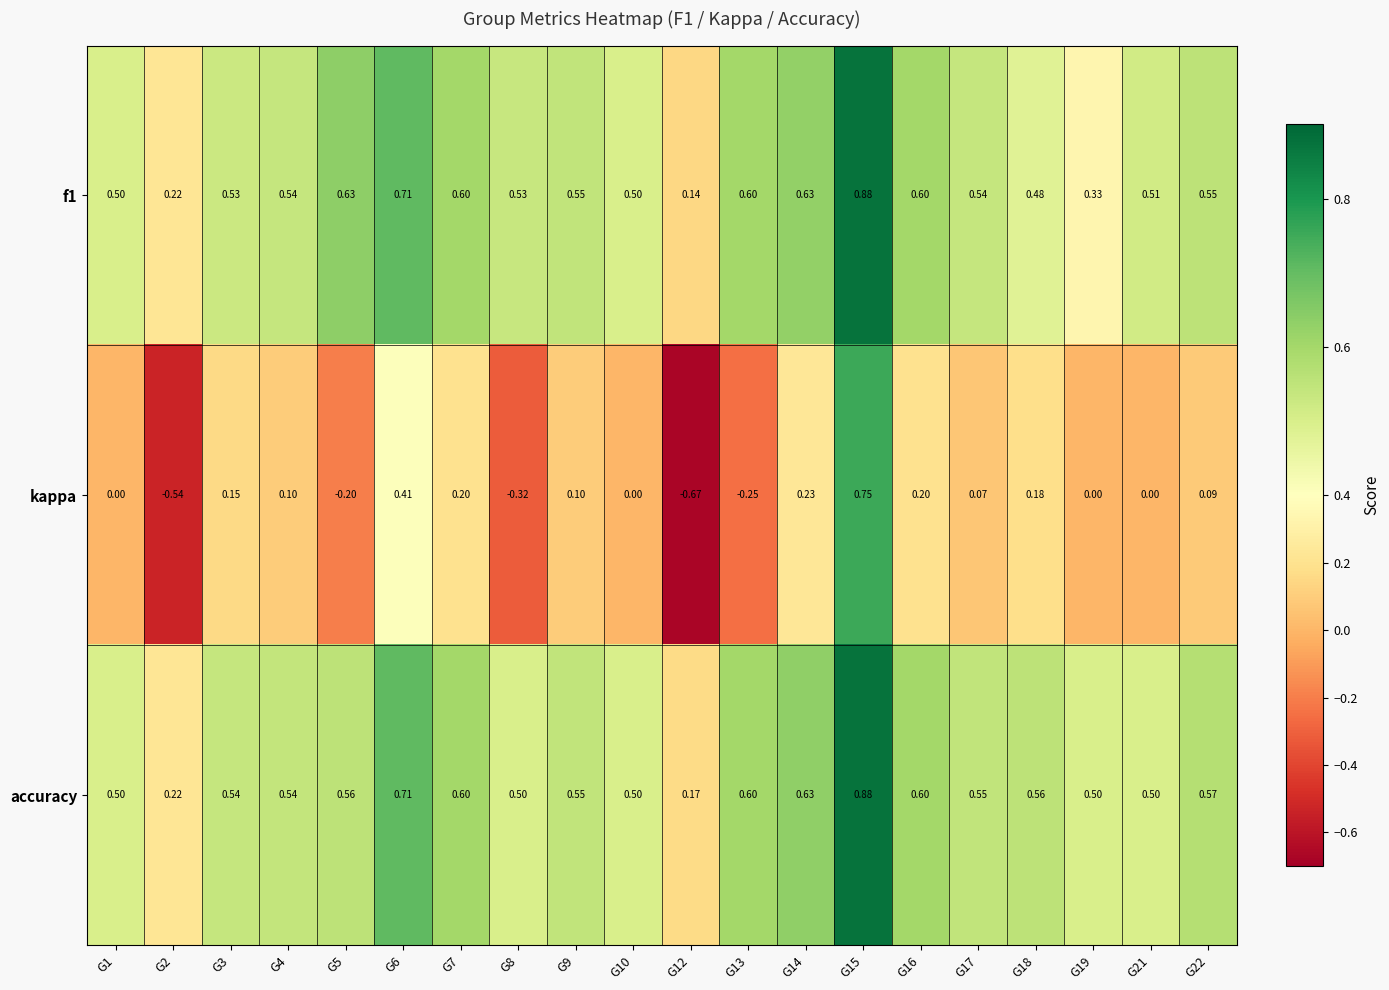

What is the total value across all series at G10?

1.0